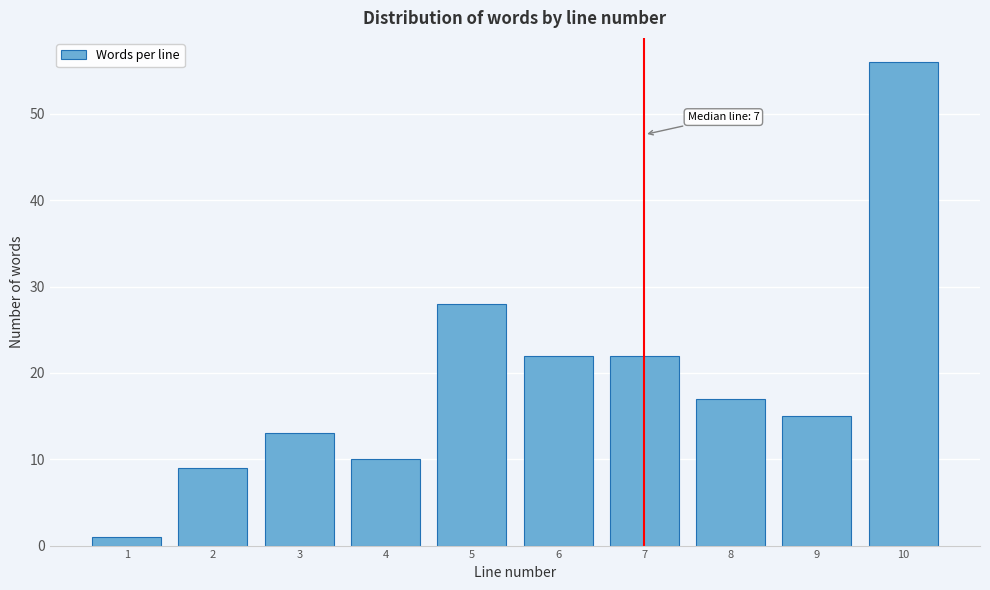

Reading left to right, what are all the values shown in this chart?

1	9	13	10	28	22	22	17	15	56